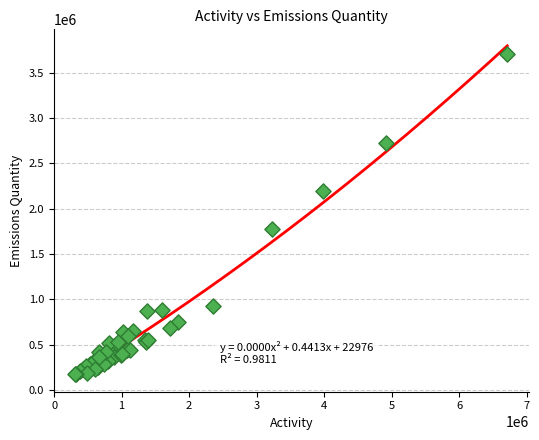

What Y value in the scatter plot is closest to 1943000?

1782000